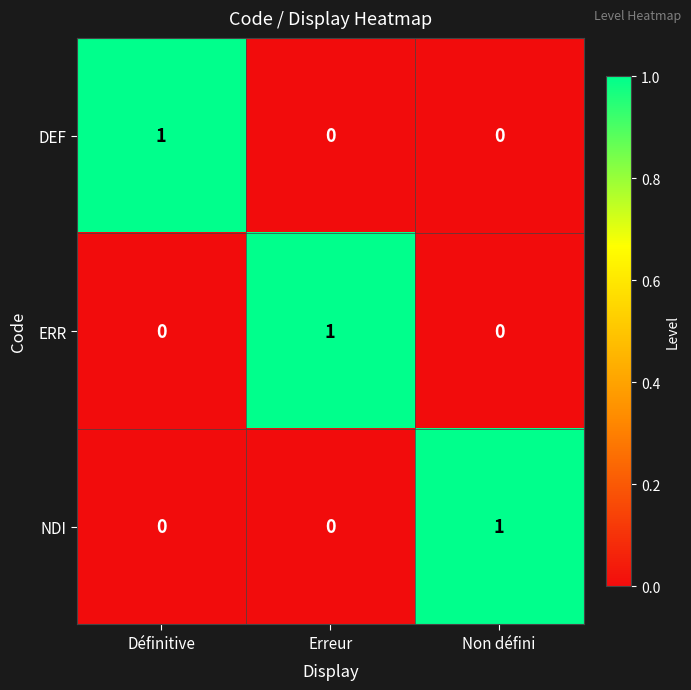

Which category has the highest value in the NDI series?

Non défini